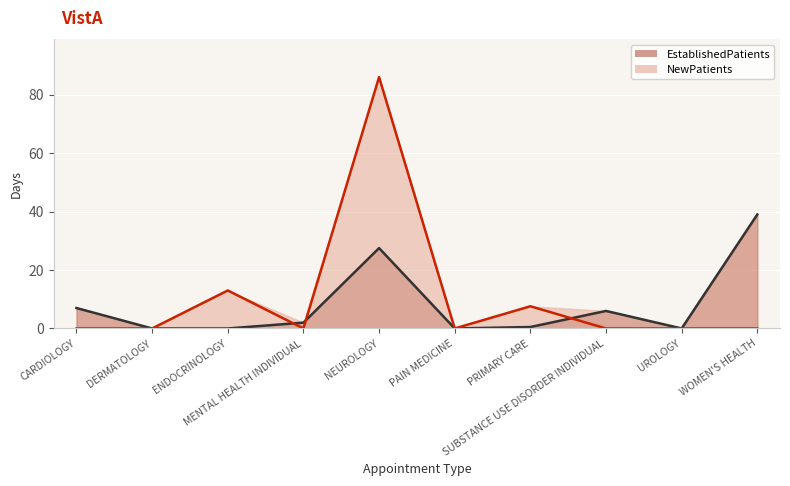

Between UROLOGY and WOMEN'S HEALTH, which is larger?

WOMEN'S HEALTH